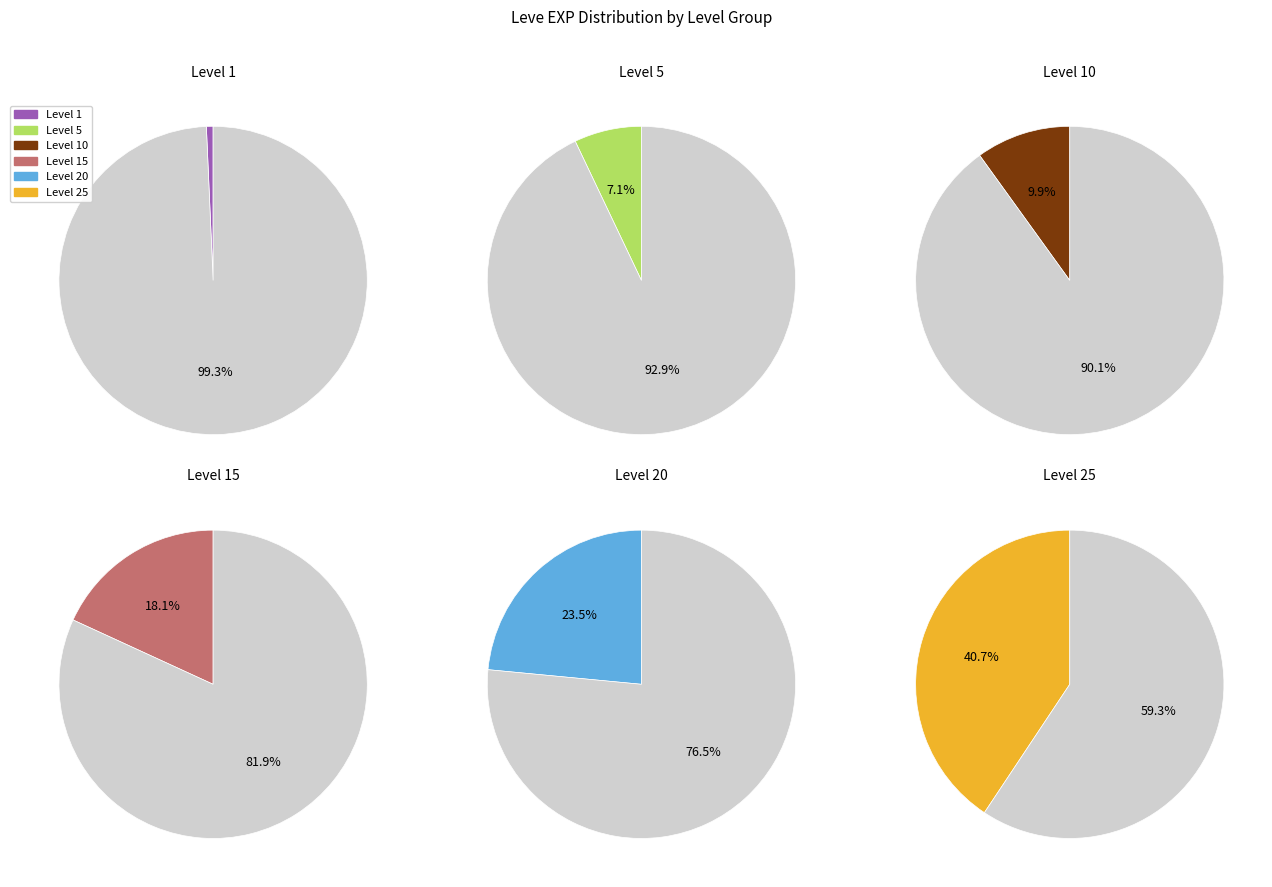

Does Level 20 account for over 50% of the chart?

No